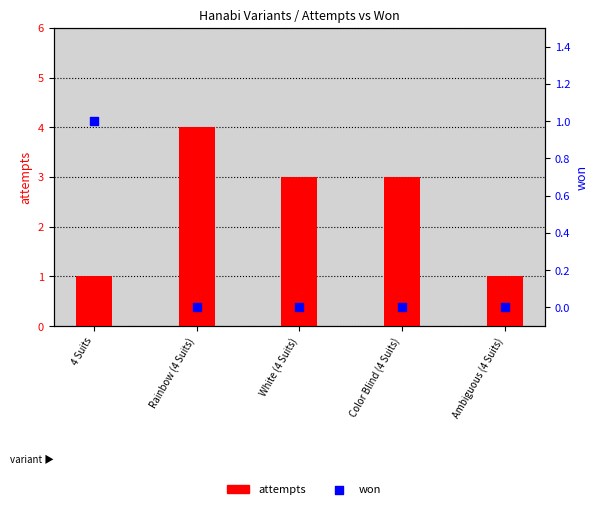

What is the total value across all series at Ambiguous (4 Suits)?

1